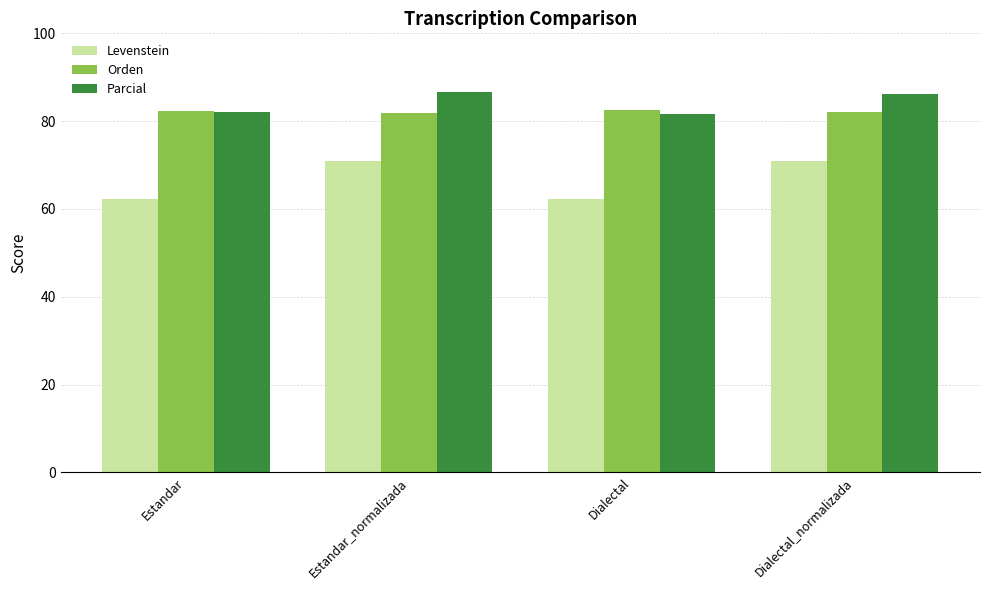

Rank the series by their maximum value, from highest to lowest.

Parcial, Orden, Levenstein